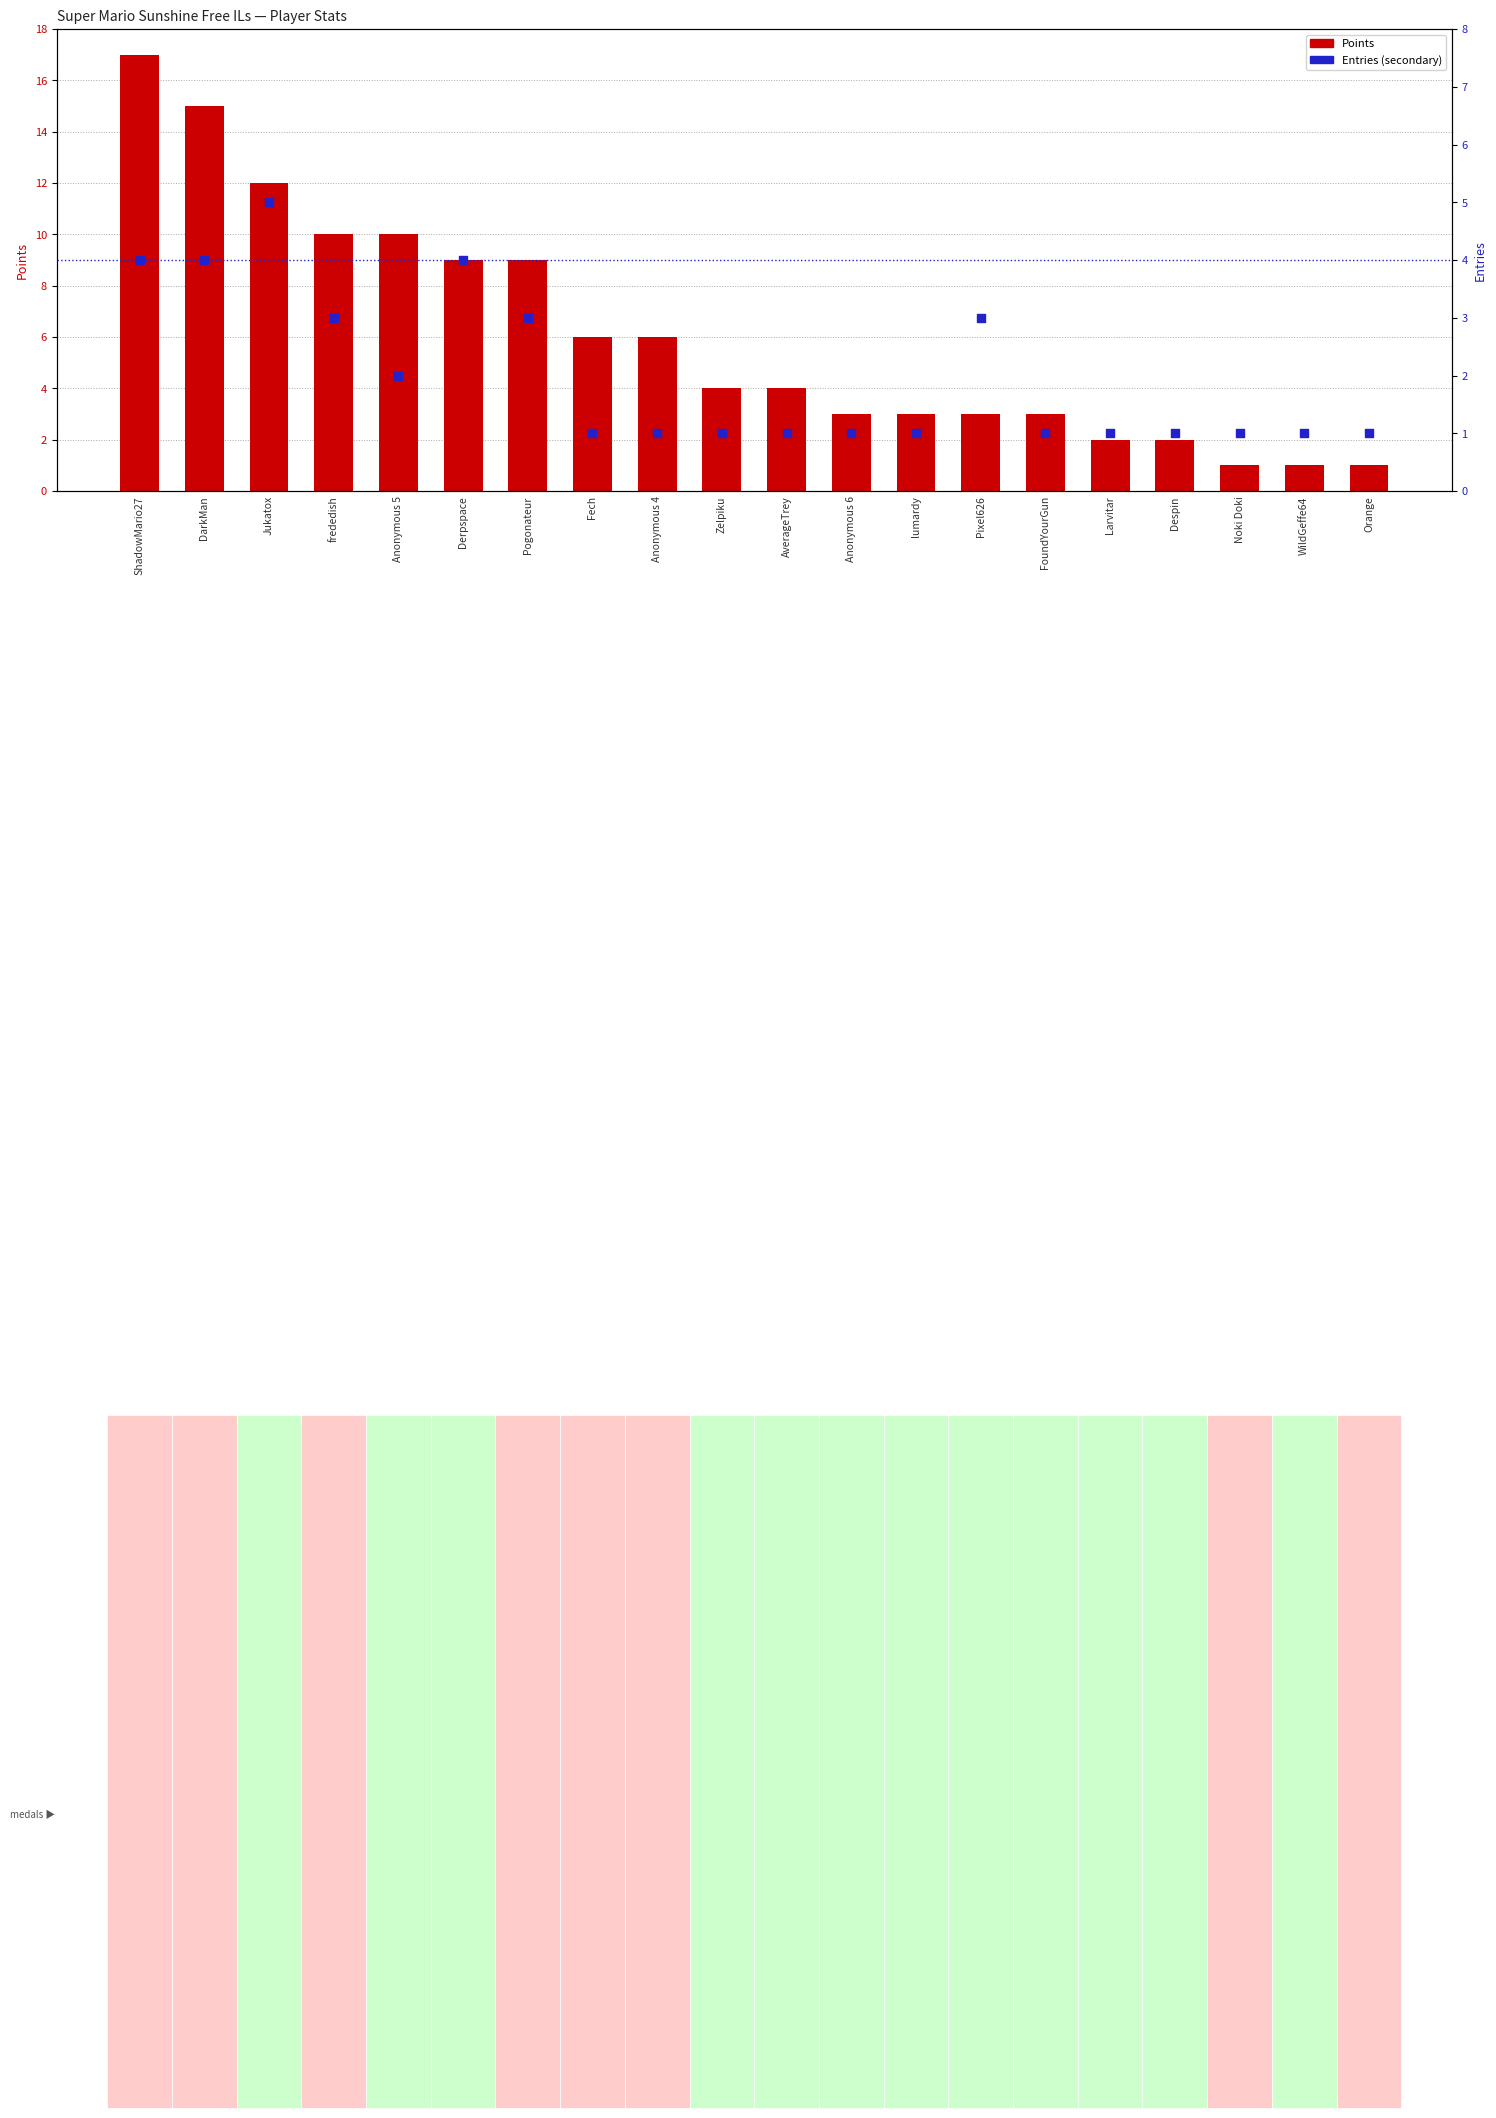

At how many categories does at least one series exceed 16?

1